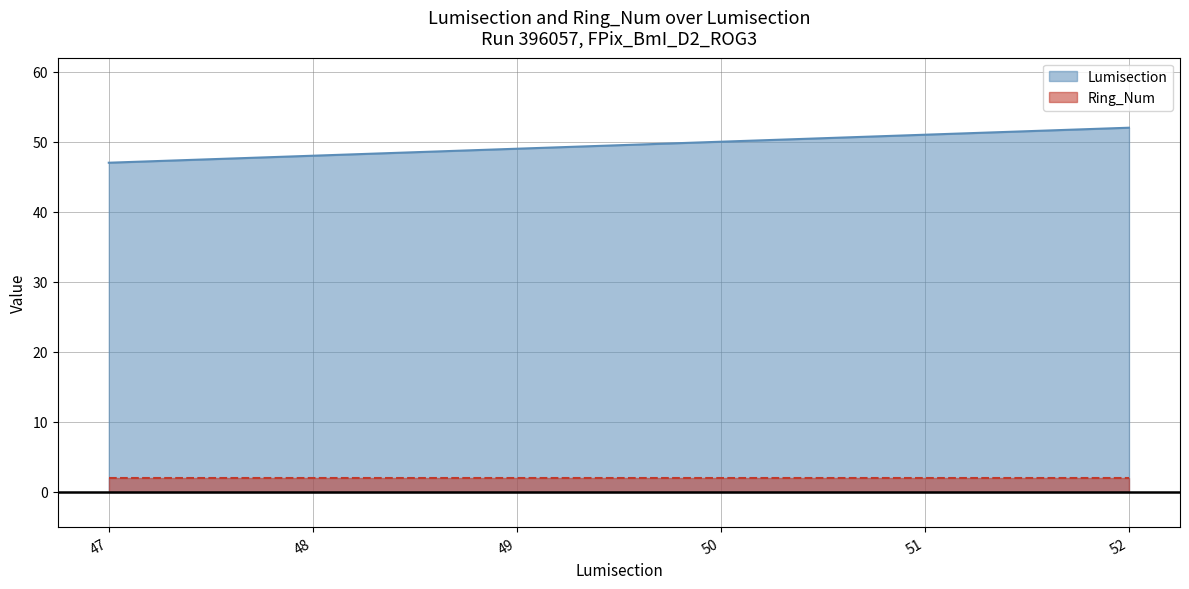

True or false: the data shows 67 at 49.

False